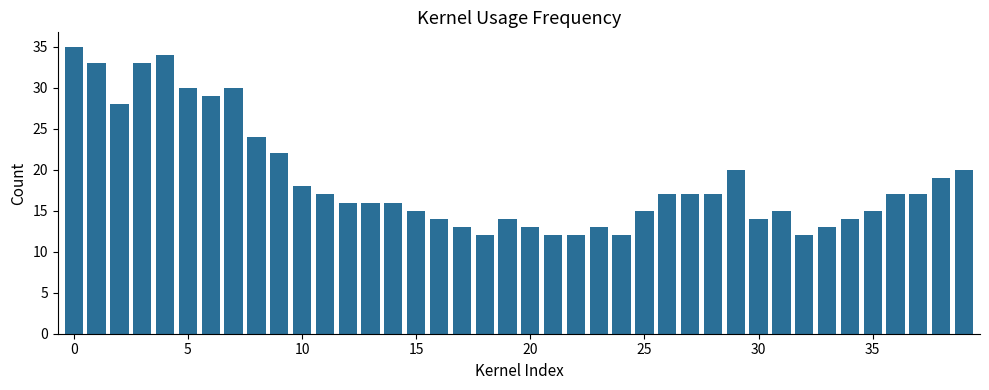

What is the maximum value shown in the chart?

35